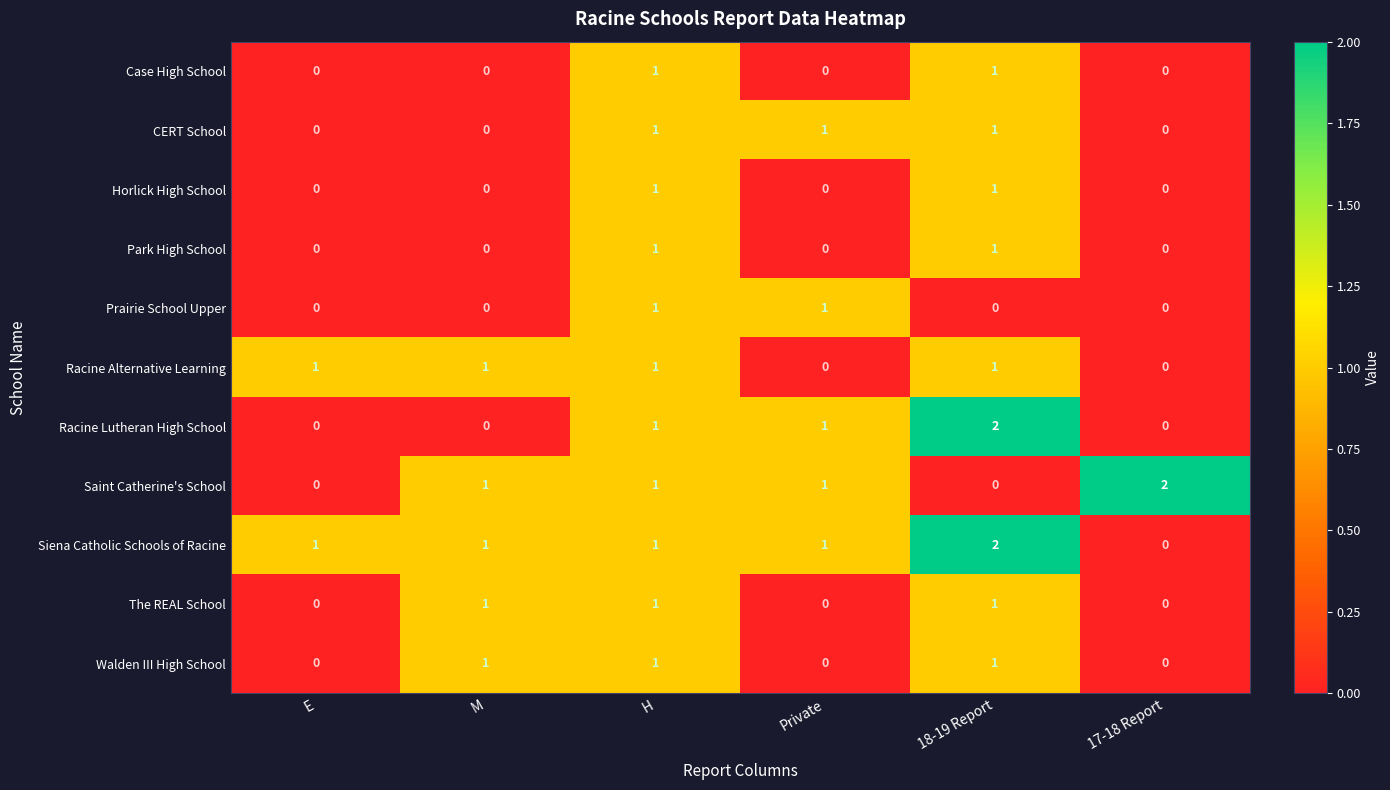

How many data points does each series have?

6